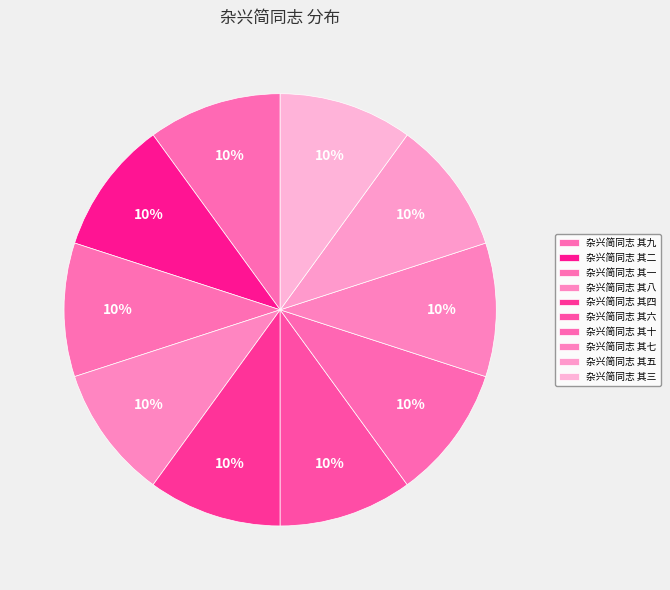

Combined, do 杂兴简同志 其八 and 杂兴简同志 其三 account for over 50%?

No